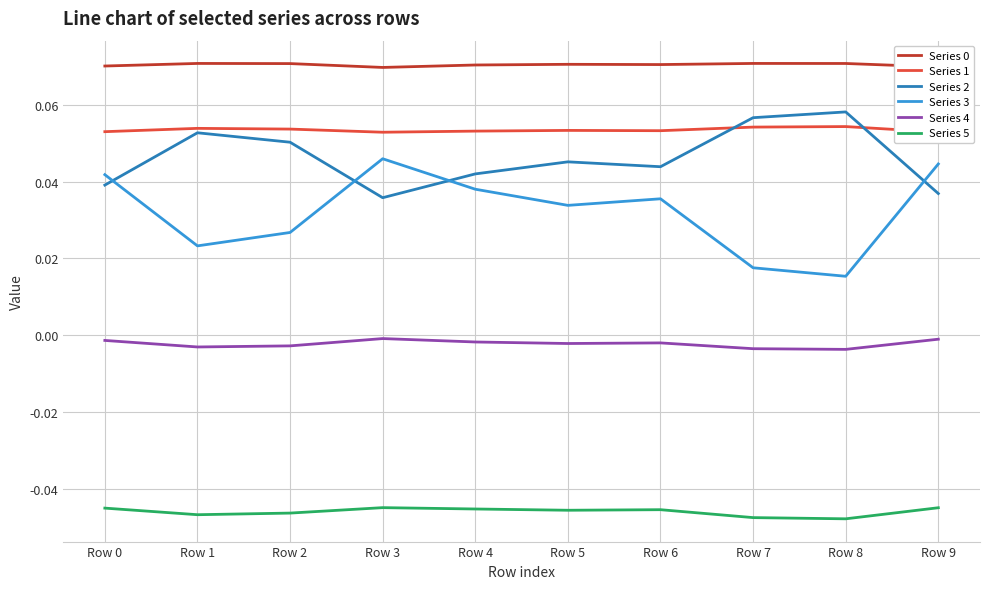

The value of Series 4 at Row 5 is -0.0. True or false?

True